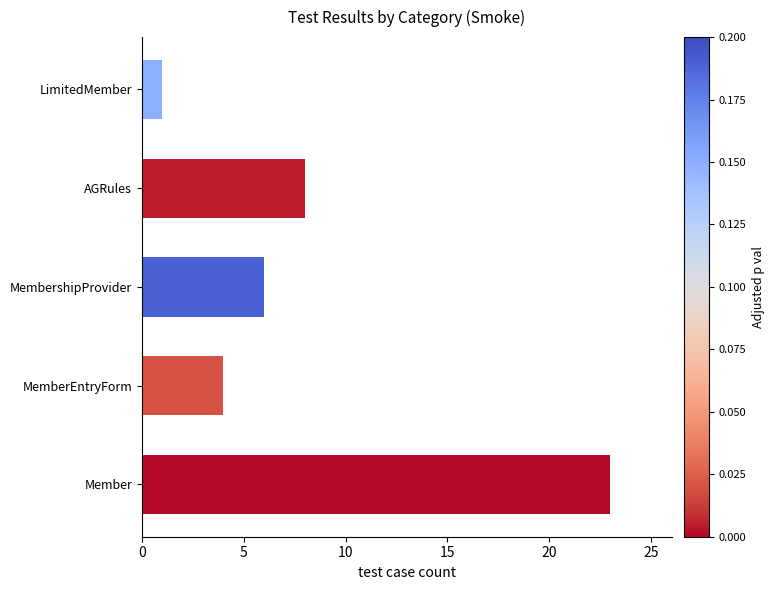

What is the change in value from MemberEntryForm to AGRules?

+4